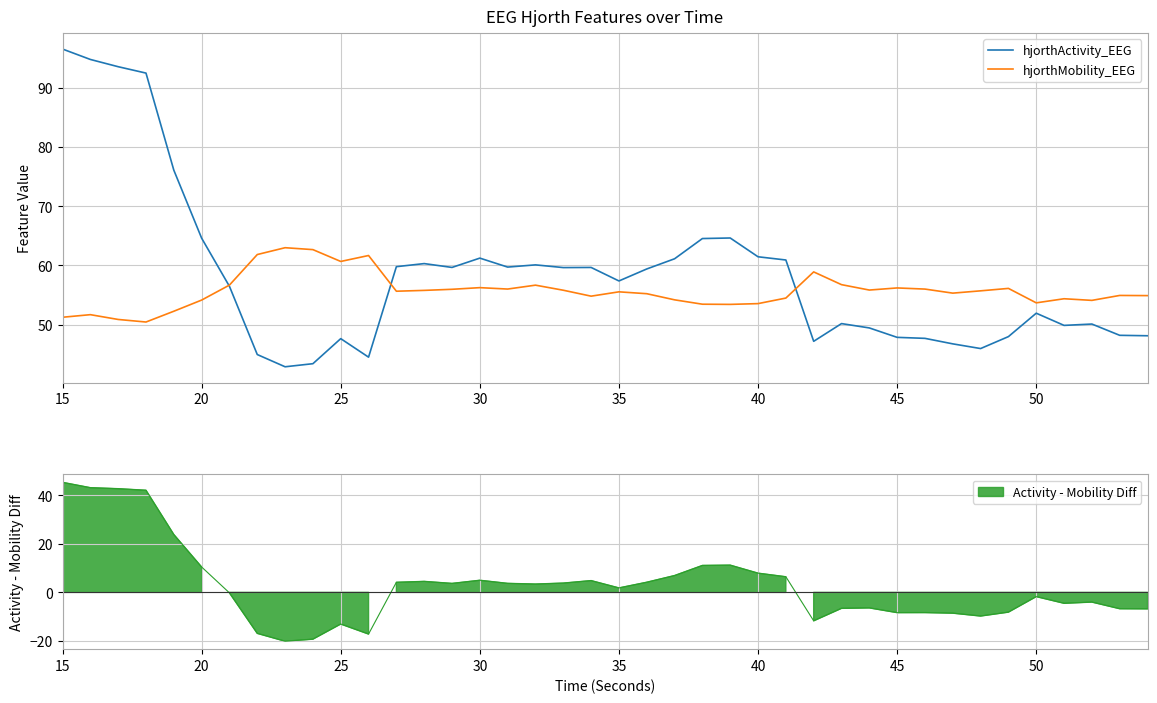

Reading left to right, what are all the values shown in this chart?

hjorthActivity_EEG: 96.5	94.8	93.5	92.5	76.1	64.6	56.5	44.9	42.9	43.4	47.6	44.5	59.8	60.3	59.7	61.2	59.7	60.1	59.6	59.6	57.4	59.4	61.1	64.5	64.6	61.4	60.9	47.2	50.2	49.4	47.8	47.7	46.7	46.0	48.0	51.9	49.9	50.1	48.2	48.1
hjorthMobility_EEG: 51.2	51.7	50.9	50.4	52.3	54.1	56.7	61.8	63.0	62.7	60.7	61.7	55.6	55.8	56.0	56.2	56.0	56.7	55.8	54.8	55.5	55.2	54.2	53.4	53.4	53.5	54.5	58.9	56.7	55.8	56.2	56.0	55.3	55.7	56.1	53.7	54.4	54.1	54.9	54.9